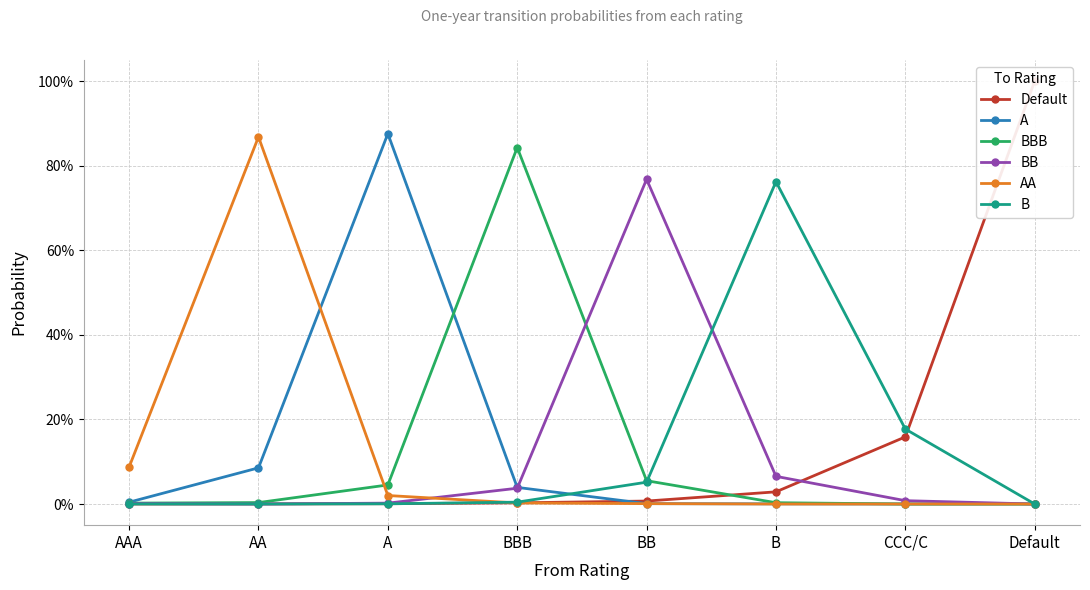

True or false: AA and Default intersect in this chart.

True